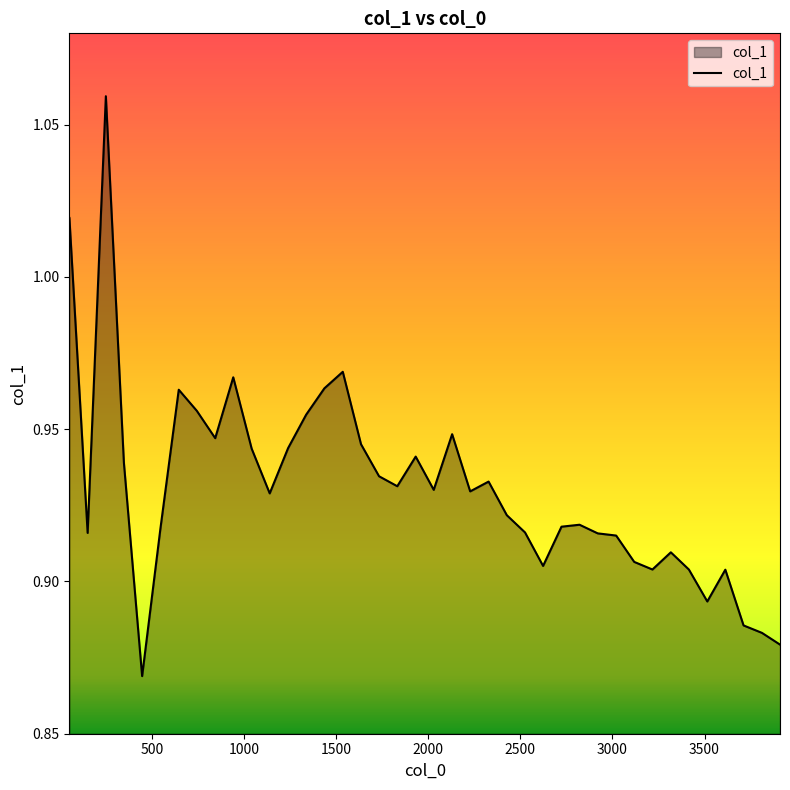

What is the maximum value shown in the chart?

1.1